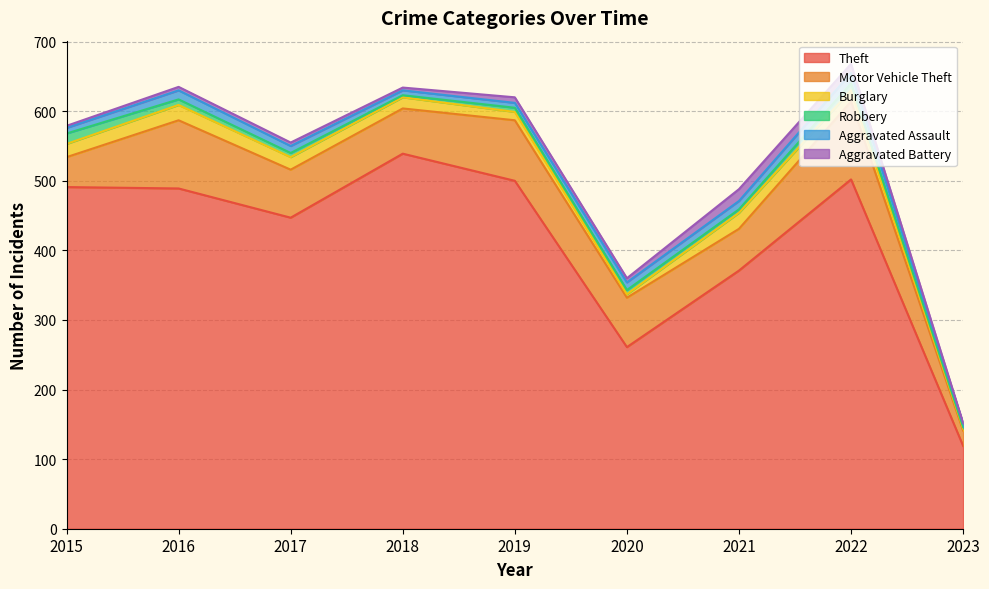

True or false: Robbery and Theft intersect in this chart.

False